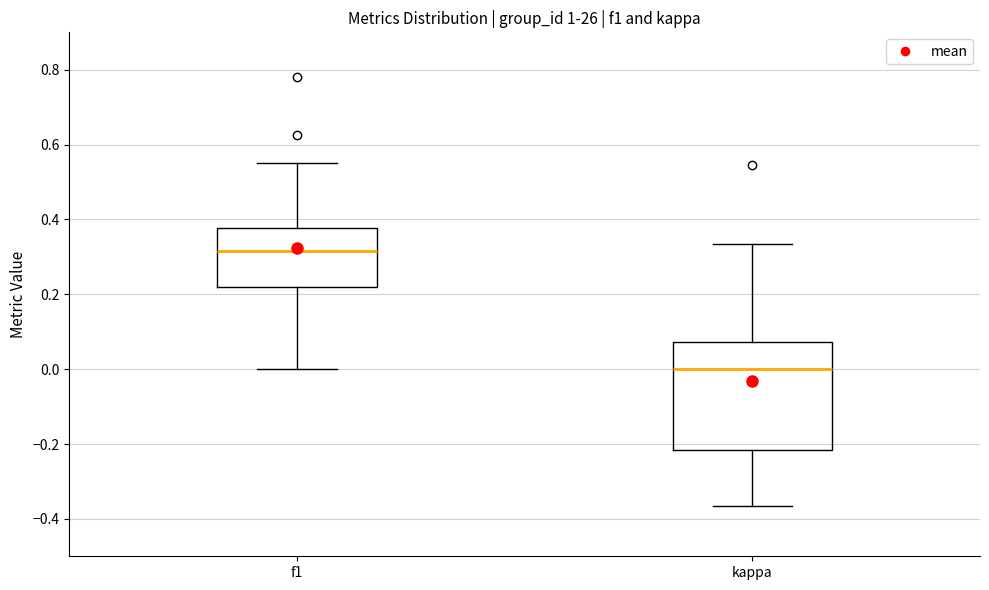

Which box's median line is the highest?

f1